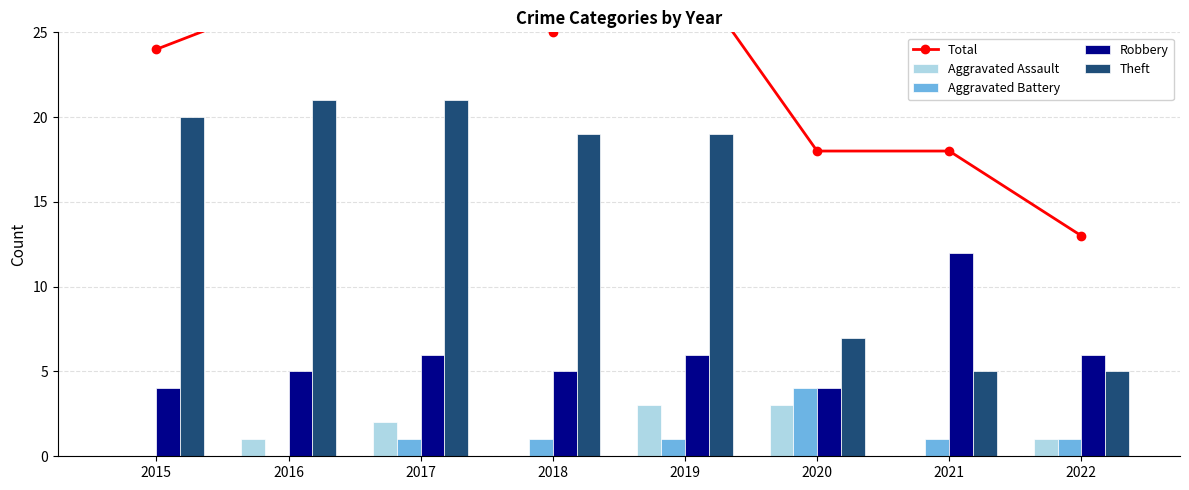

What is the spread (max minus min) of values at 2015?

24